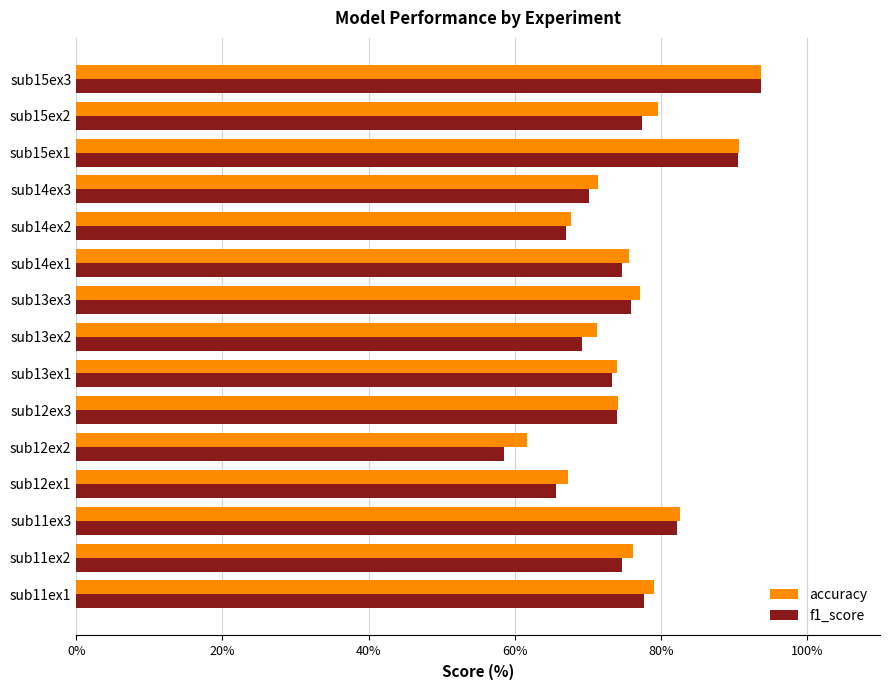

Which series has the largest range (max minus min)?

f1_score